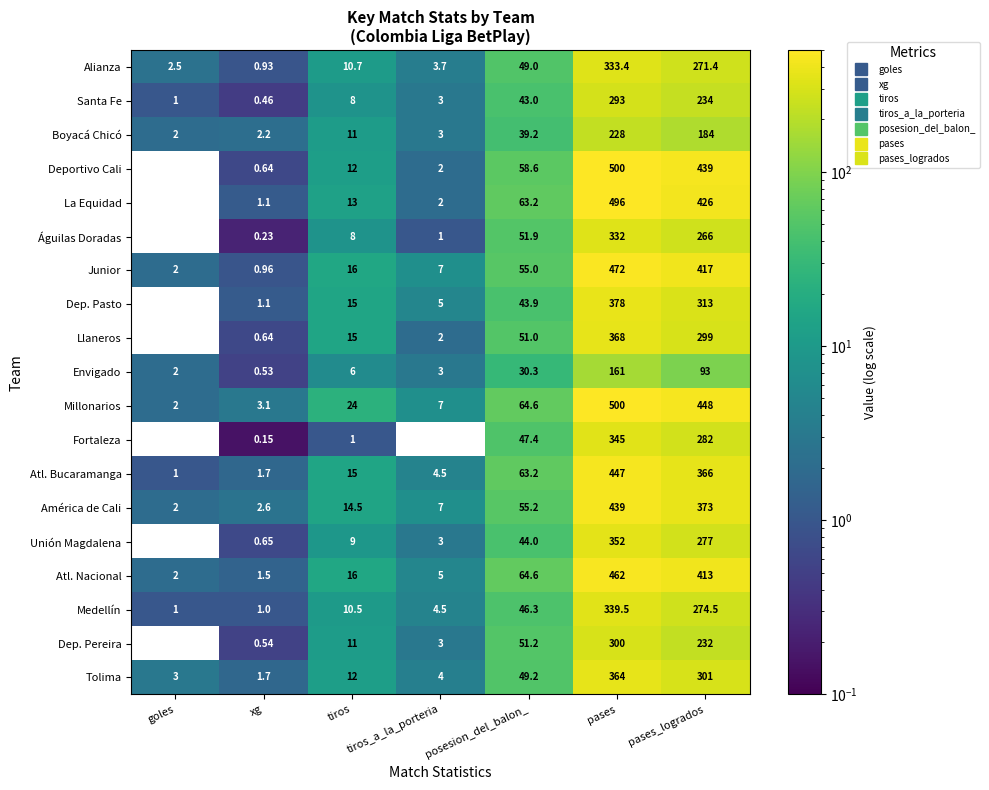

How many values in Águilas Doradas are above zero?

6